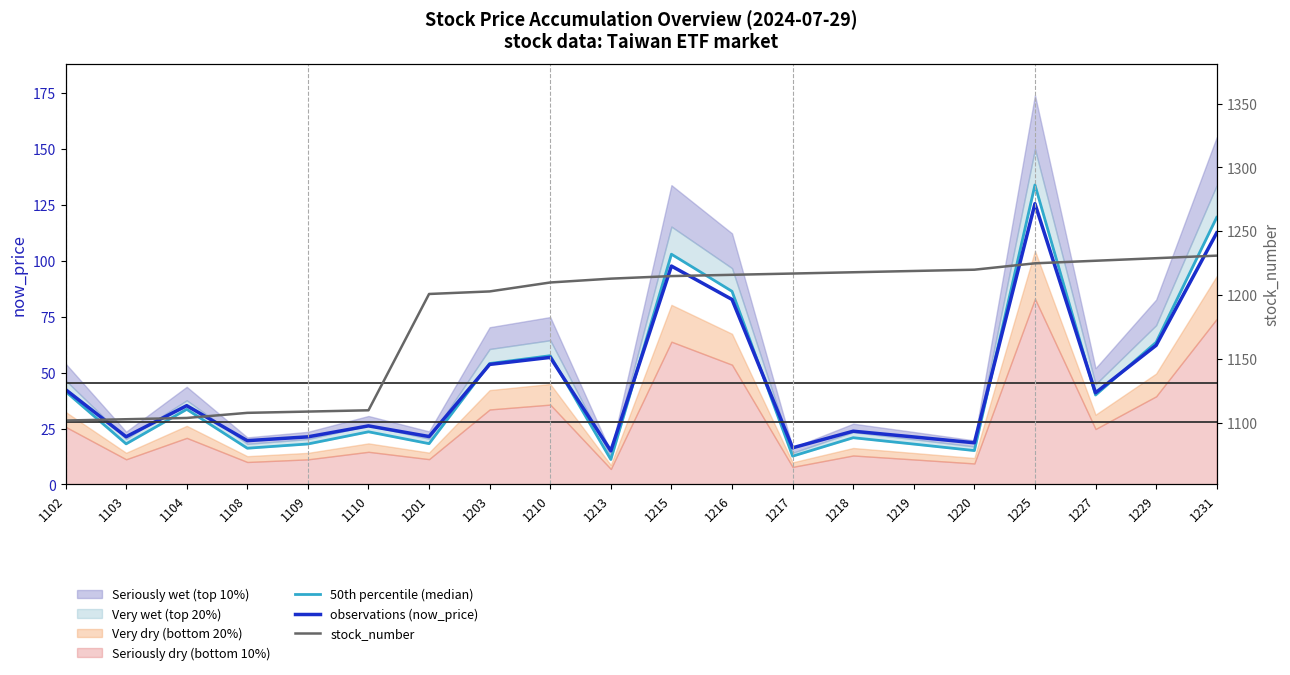

How many lines are shown in the chart?

3